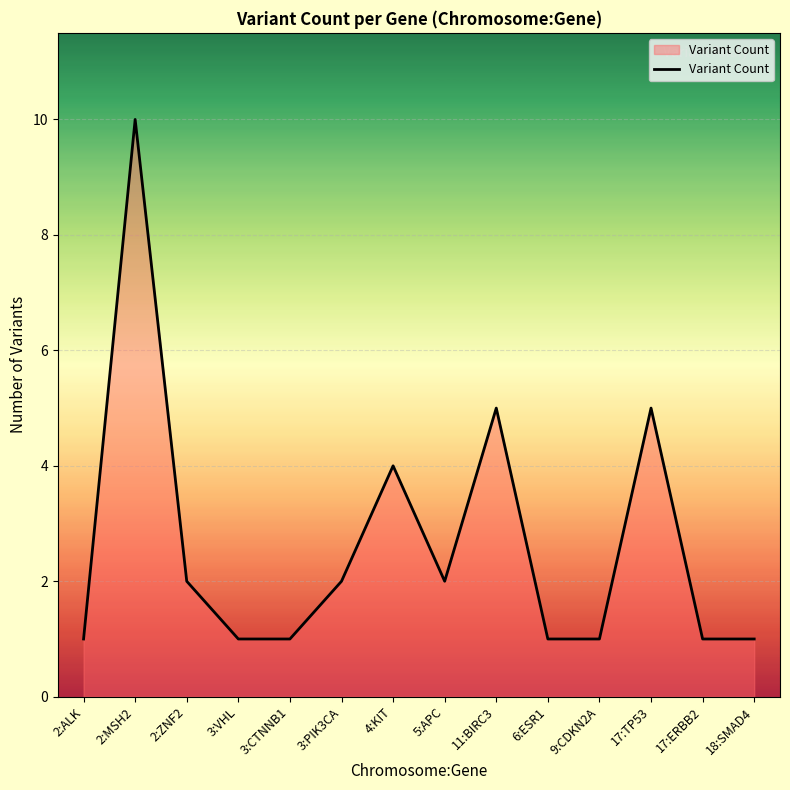

The value at 2:ALK is 1. True or false?

True